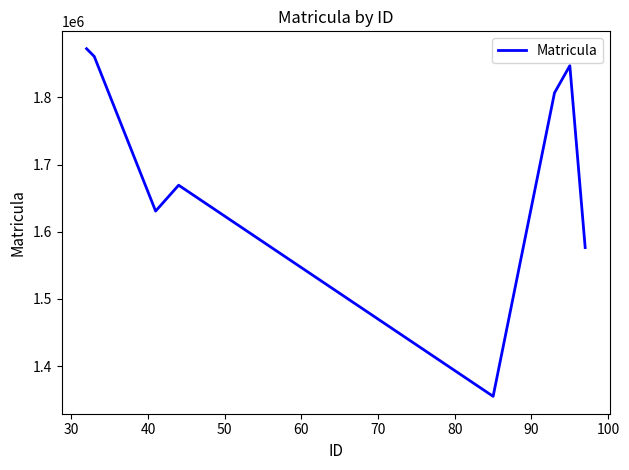

What is the difference between the second highest and minimum values?

506079